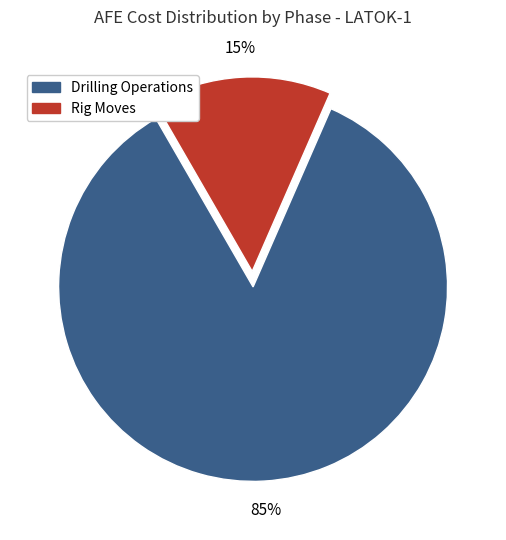

Is there any slice that represents more than half of the pie?

Yes